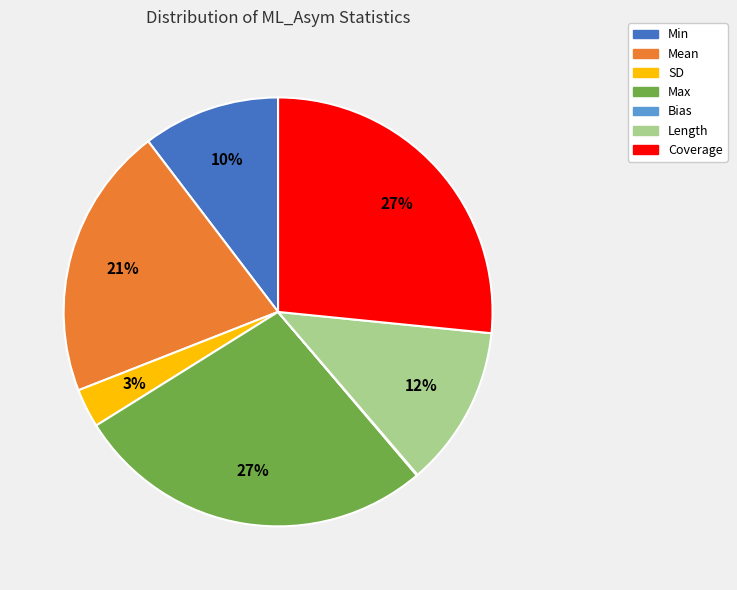

Is the sum of Coverage and Mean greater than half?

No